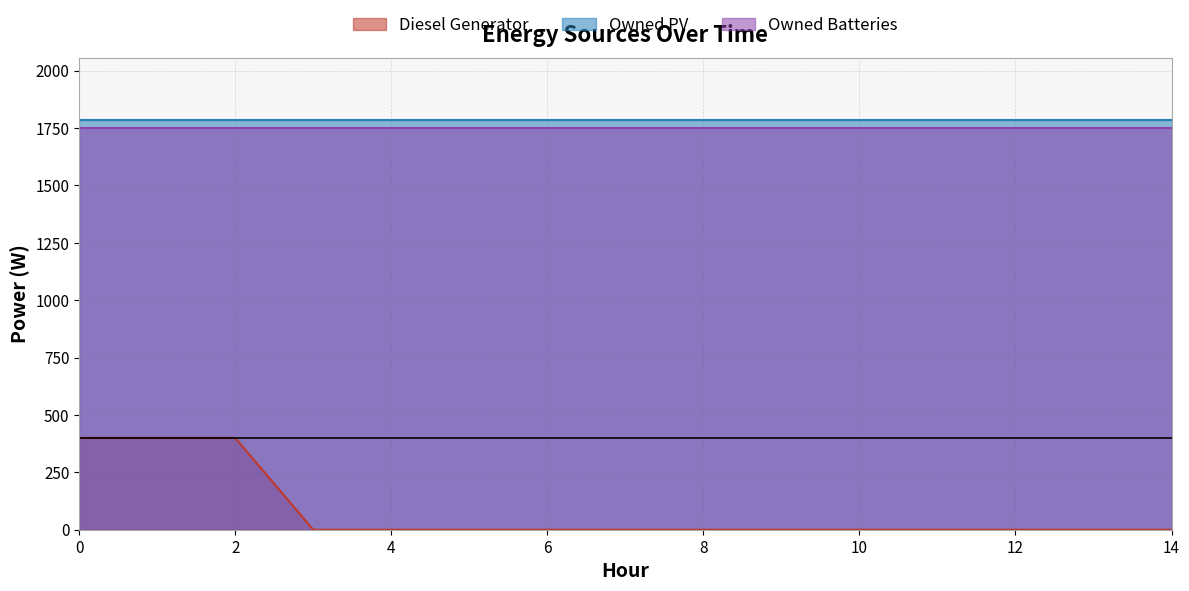

Reading left to right, transcribe all the data shown in this chart.

Diesel Generator: 0=400	1=400	2=400	3=0	4=0	5=0	6=0	7=0	8=0	9=0	10=0	11=0	12=0	13=0	14=0
Owned PV: 0=1787	1=1787	2=1787	3=1787	4=1787	5=1787	6=1787	7=1787	8=1787	9=1787	10=1787	11=1787	12=1787	13=1787	14=1787
Owned Batteries: 0=1749	1=1749	2=1749	3=1749	4=1749	5=1749	6=1749	7=1749	8=1749	9=1749	10=1749	11=1749	12=1749	13=1749	14=1749